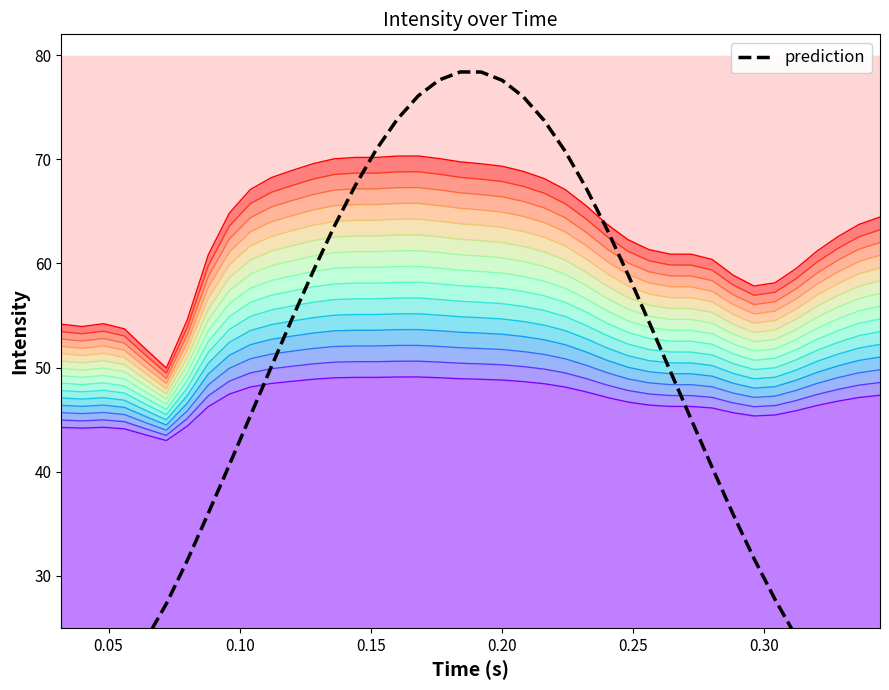

At which label does the data first exceed 49?

10